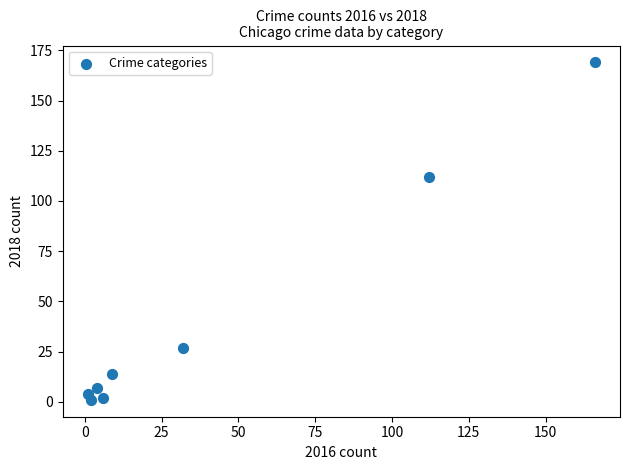

What is the range of Y values (max minus min)?

168